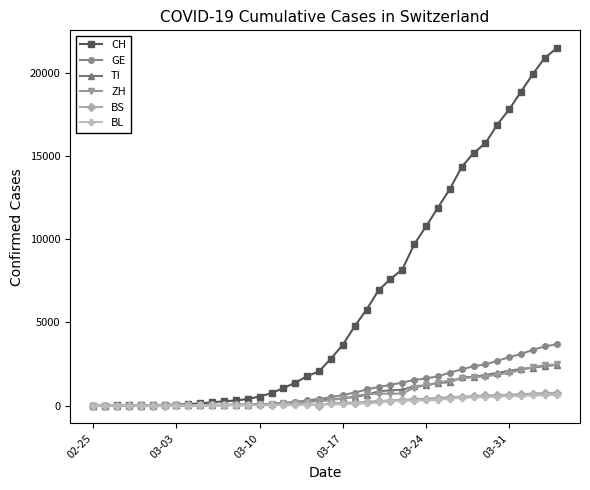

Which series has the largest total across all categories?

CH